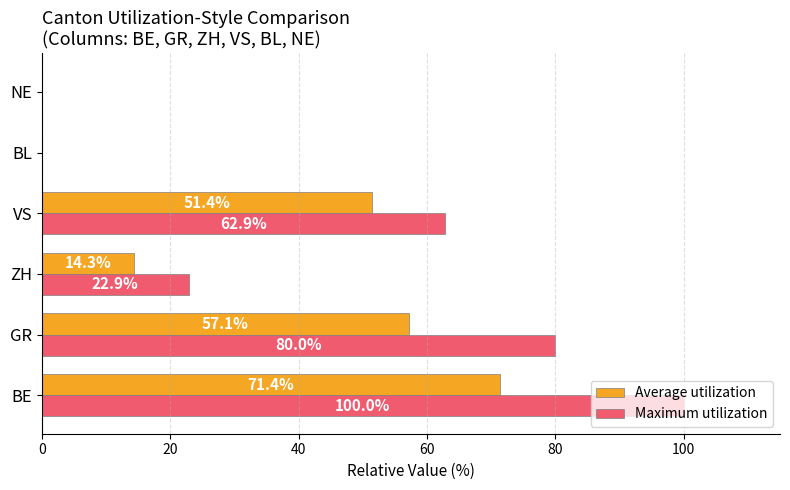

Which category has the highest value across all series?

BE